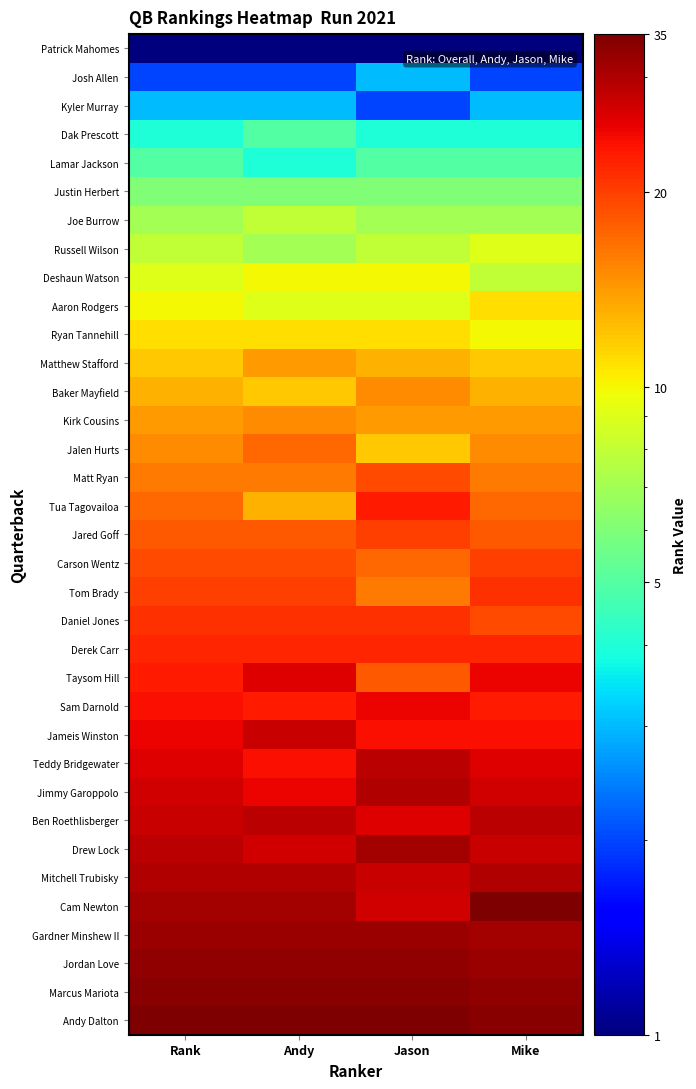

Reading right to left, extract all data points from this chart.

Patrick Mahomes: Mike=1	Jason=1	Andy=1	Rank=1
Josh Allen: Mike=2	Jason=3	Andy=2	Rank=2
Kyler Murray: Mike=3	Jason=2	Andy=3	Rank=3
Dak Prescott: Mike=4	Jason=4	Andy=5	Rank=4
Lamar Jackson: Mike=5	Jason=5	Andy=4	Rank=5
Justin Herbert: Mike=6	Jason=6	Andy=6	Rank=6
Joe Burrow: Mike=7	Jason=7	Andy=8	Rank=7
Russell Wilson: Mike=9	Jason=8	Andy=7	Rank=8
Deshaun Watson: Mike=8	Jason=10	Andy=10	Rank=9
Aaron Rodgers: Mike=11	Jason=9	Andy=9	Rank=10
Ryan Tannehill: Mike=10	Jason=11	Andy=11	Rank=11
Matthew Stafford: Mike=12	Jason=13	Andy=14	Rank=12
Baker Mayfield: Mike=13	Jason=15	Andy=12	Rank=13
Kirk Cousins: Mike=14	Jason=14	Andy=15	Rank=14
Jalen Hurts: Mike=15	Jason=12	Andy=17	Rank=15
Matt Ryan: Mike=16	Jason=19	Andy=16	Rank=16
Tua Tagovailoa: Mike=17	Jason=23	Andy=13	Rank=17
Jared Goff: Mike=18	Jason=20	Andy=18	Rank=18
Carson Wentz: Mike=20	Jason=17	Andy=19	Rank=19
Tom Brady: Mike=21	Jason=16	Andy=20	Rank=20
Daniel Jones: Mike=19	Jason=21	Andy=21	Rank=21
Derek Carr: Mike=22	Jason=22	Andy=22	Rank=22
Taysom Hill: Mike=25	Jason=18	Andy=26	Rank=23
Sam Darnold: Mike=23	Jason=25	Andy=23	Rank=24
Jameis Winston: Mike=24	Jason=24	Andy=28	Rank=25
Teddy Bridgewater: Mike=26	Jason=29	Andy=24	Rank=26
Jimmy Garoppolo: Mike=27	Jason=30	Andy=25	Rank=27
Ben Roethlisberger: Mike=29	Jason=26	Andy=29	Rank=28
Drew Lock: Mike=28	Jason=31	Andy=27	Rank=29
Mitchell Trubisky: Mike=30	Jason=28	Andy=30	Rank=30
Cam Newton: Mike=35	Jason=27	Andy=31	Rank=31
Gardner Minshew II: Mike=31	Jason=32	Andy=32	Rank=32
Jordan Love: Mike=32	Jason=33	Andy=33	Rank=33
Marcus Mariota: Mike=33	Jason=34	Andy=34	Rank=34
Andy Dalton: Mike=34	Jason=35	Andy=35	Rank=35